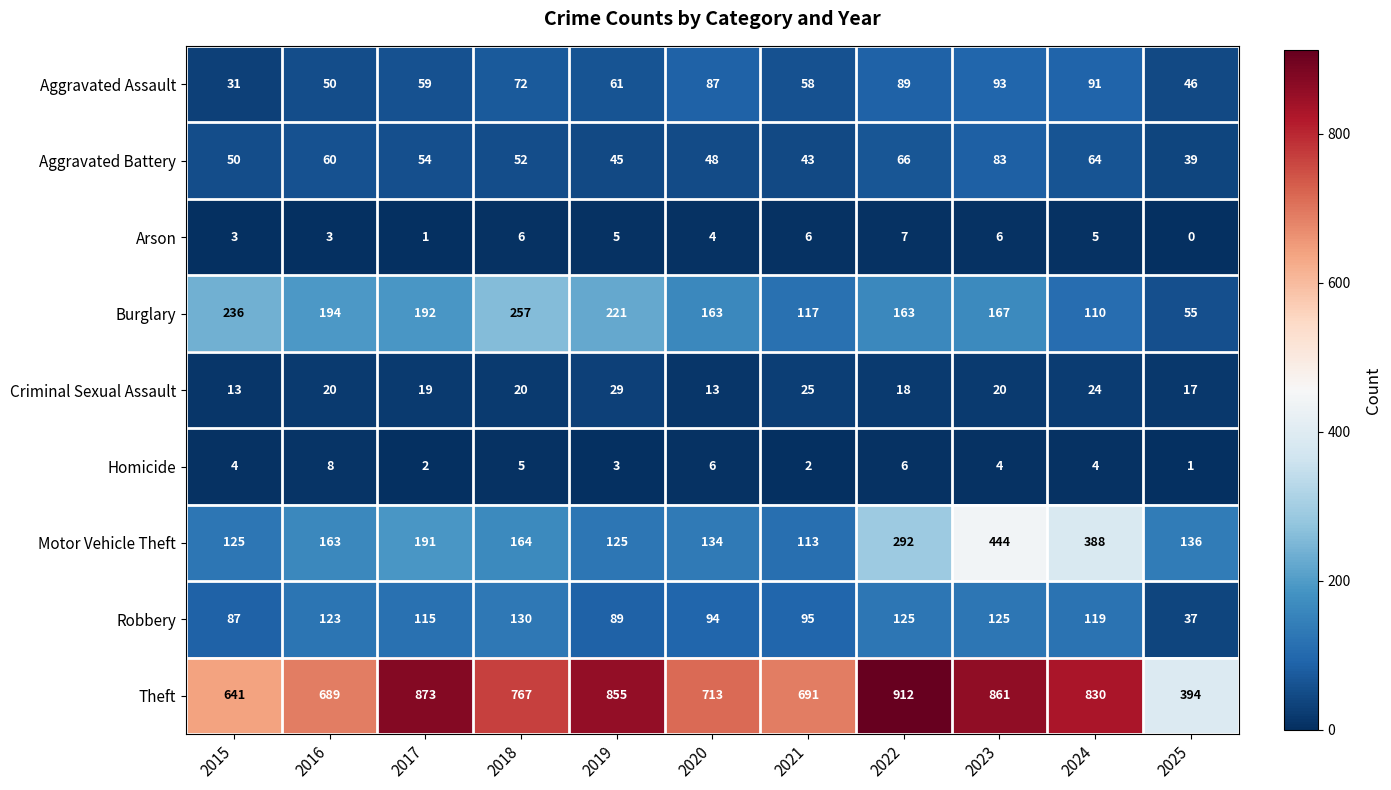

Count the number of data series in this chart.

9